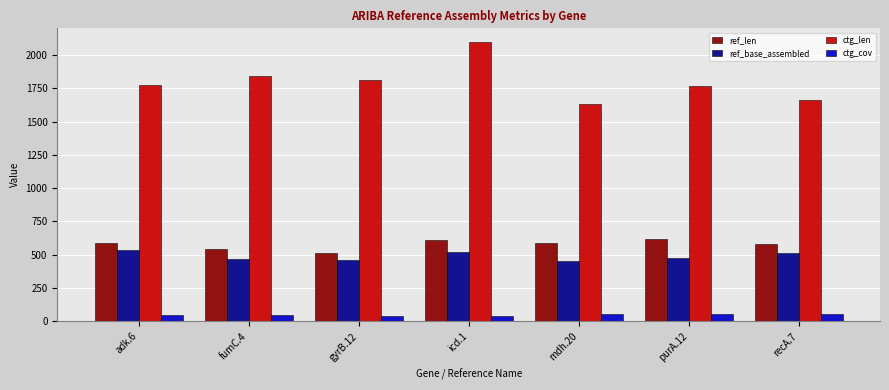

Where does the ref_base_assembled series first go above 478?

adk.6